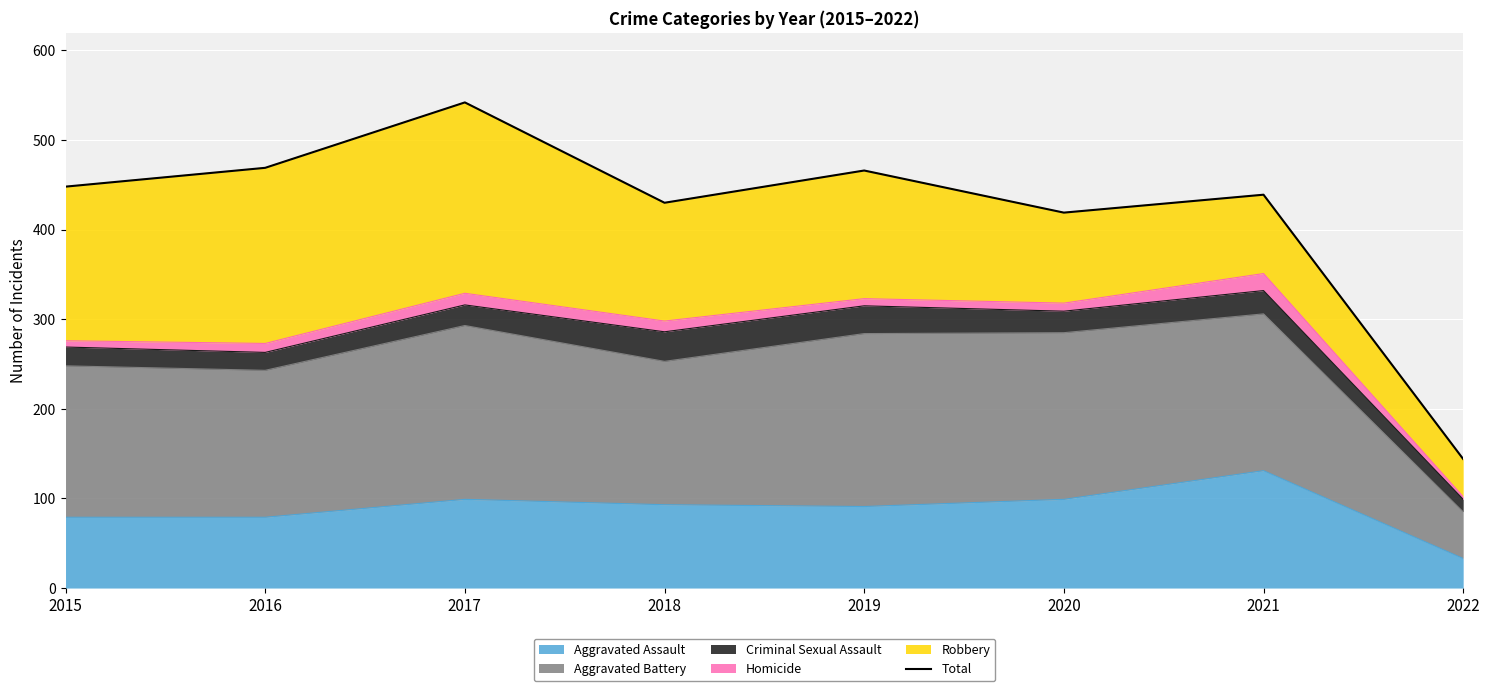

Where is the data nearest to the value 343?

2020